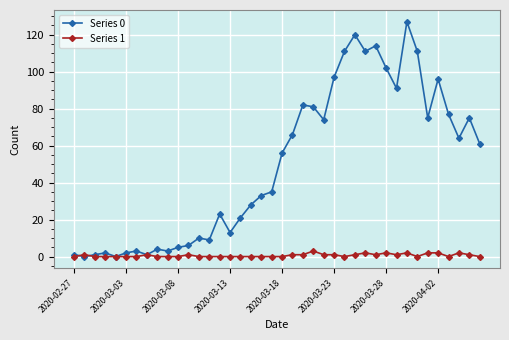

Count the number of categories in the chart.

40